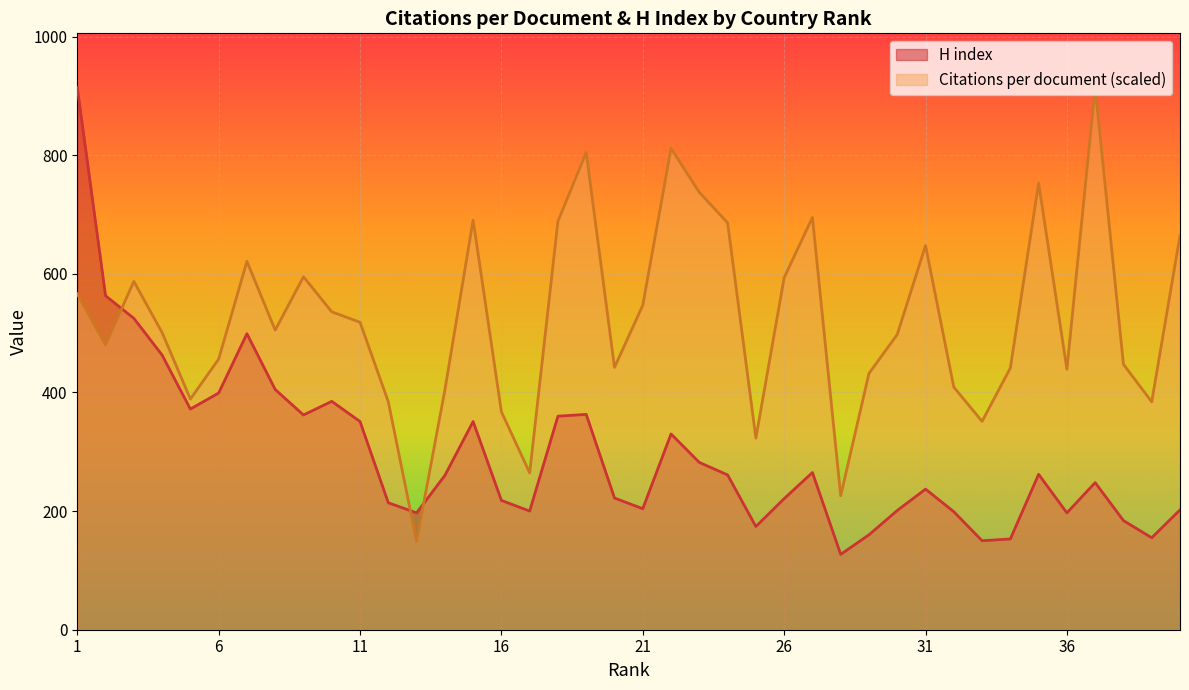

Reading right to left, transcribe all the data shown in this chart.

Citations per document: 40=664.5	39=384.1	38=447.4	37=914.0	36=439.2	35=752.9	34=441.2	33=351.3	32=408.9	31=647.6	30=497.7	29=432.1	28=225.9	27=695.0	26=593.4	25=323.0	24=686.0	23=737.3	22=811.5	21=547.0	20=442.2	19=804.5	18=688.7	17=264.4	16=367.4	15=690.6	14=403.9	13=149.2	12=384.3	11=518.3	10=535.9	9=595.0	8=505.1	7=621.0	6=456.2	5=388.9	4=500.9	3=587.2	2=480.1	1=566.2
H index: 40=202.0	39=155.0	38=184.0	37=248.0	36=197.0	35=262.0	34=153.0	33=150.0	32=199.0	31=237.0	30=201.0	29=160.0	28=127.0	27=265.0	26=221.0	25=174.0	24=261.0	23=282.0	22=330.0	21=204.0	20=222.0	19=363.0	18=360.0	17=200.0	16=218.0	15=351.0	14=260.0	13=197.0	12=214.0	11=351.0	10=385.0	9=362.0	8=405.0	7=499.0	6=399.0	5=372.0	4=463.0	3=525.0	2=563.0	1=914.0